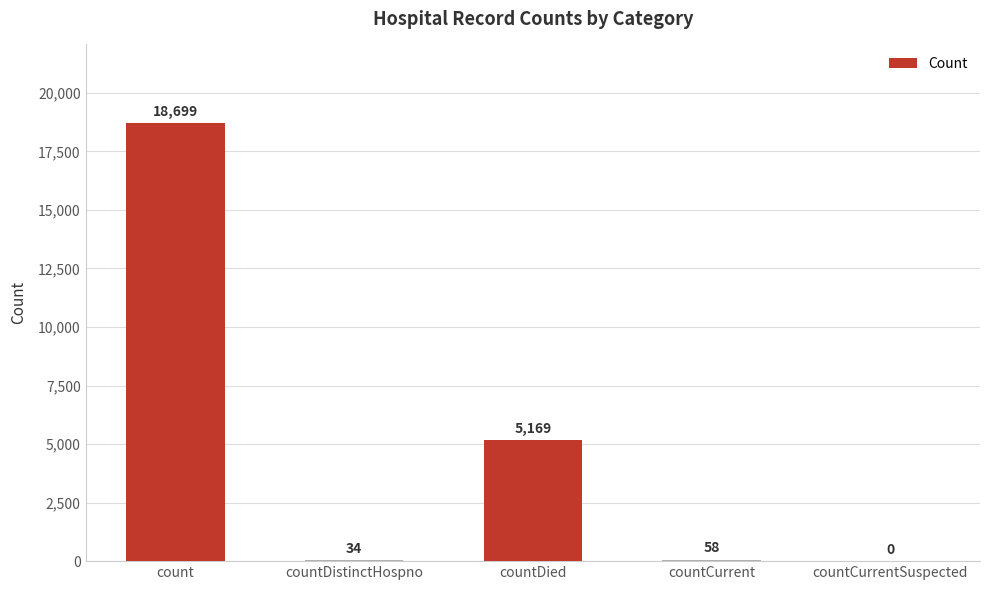

The chart shows a value of 34 at countDistinctHospno. True or false?

True